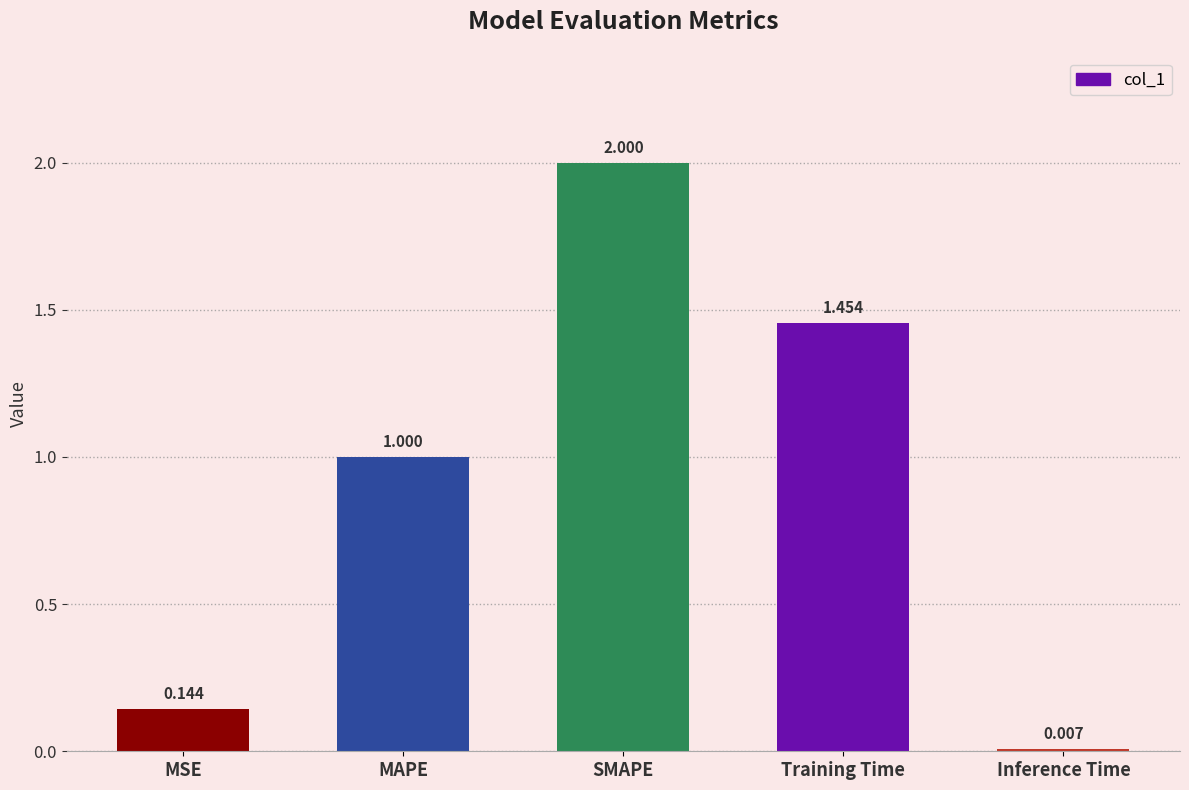

Rank the categories by value from lowest to highest.

Inference Time, MSE, MAPE, Training Time, SMAPE